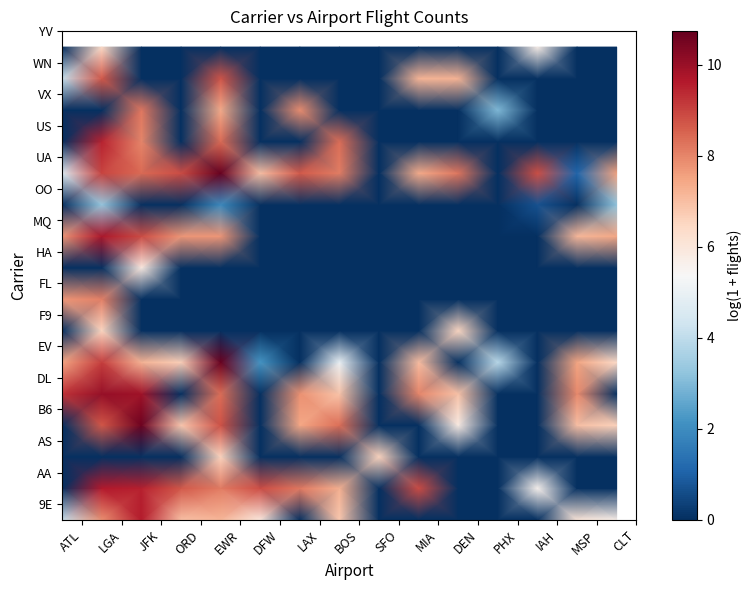

What is the greatest value displayed?

10.7